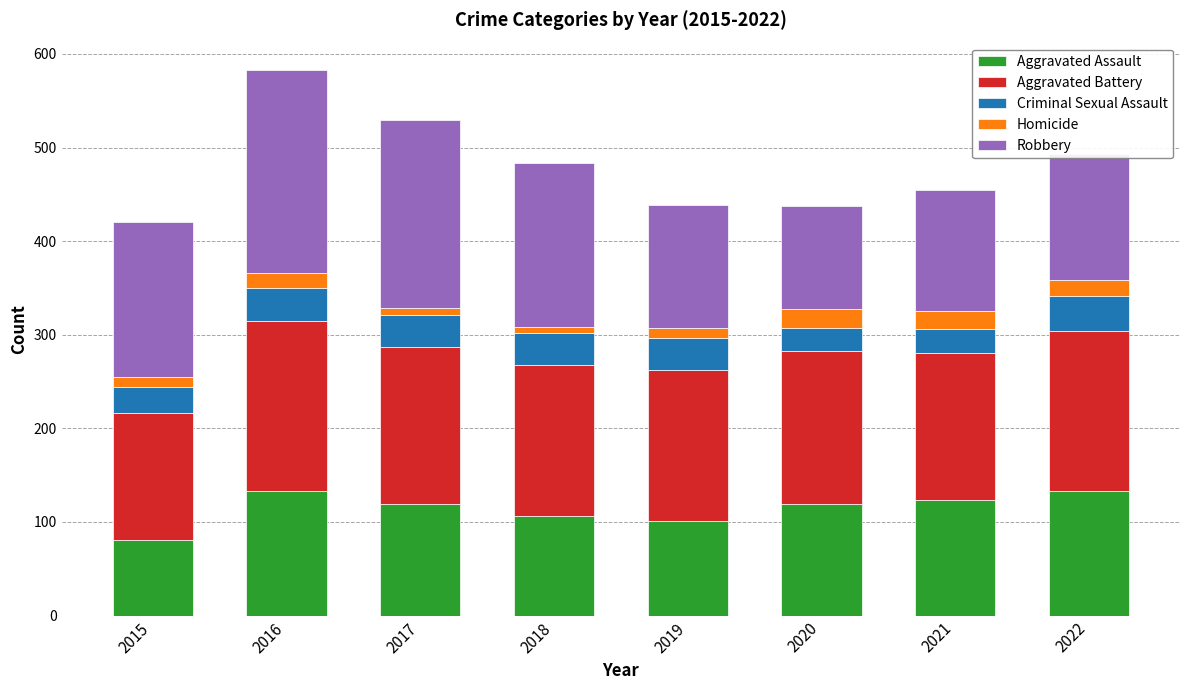

What is the sum of all Aggravated Assault values?

915